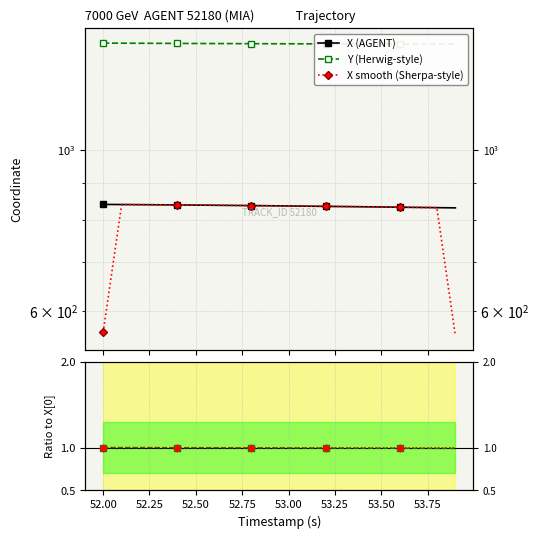

Which series has the largest total across all categories?

Y (Herwig-style)